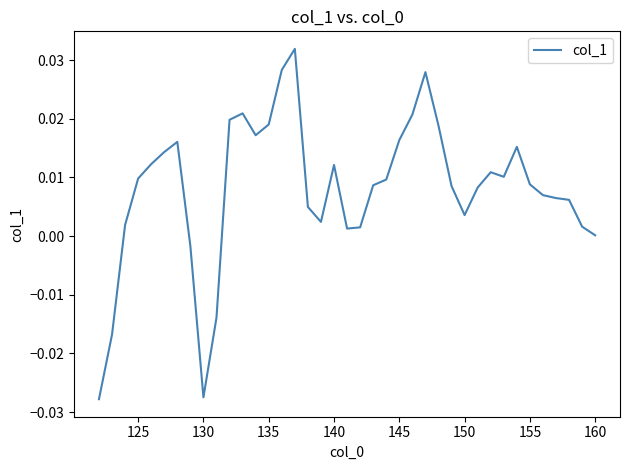

How many points are lower than both their immediate neighbors (excluding endpoints)?

6